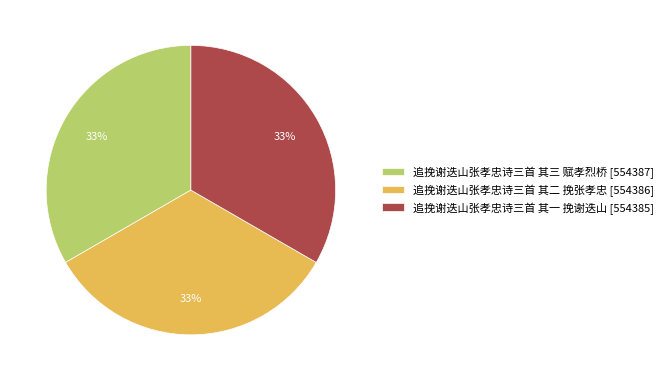

What is the ratio of the value at 追挽谢迭山张孝忠诗三首 其一 挽谢迭山 to the value at 追挽谢迭山张孝忠诗三首 其二 挽张孝忠?

1.0